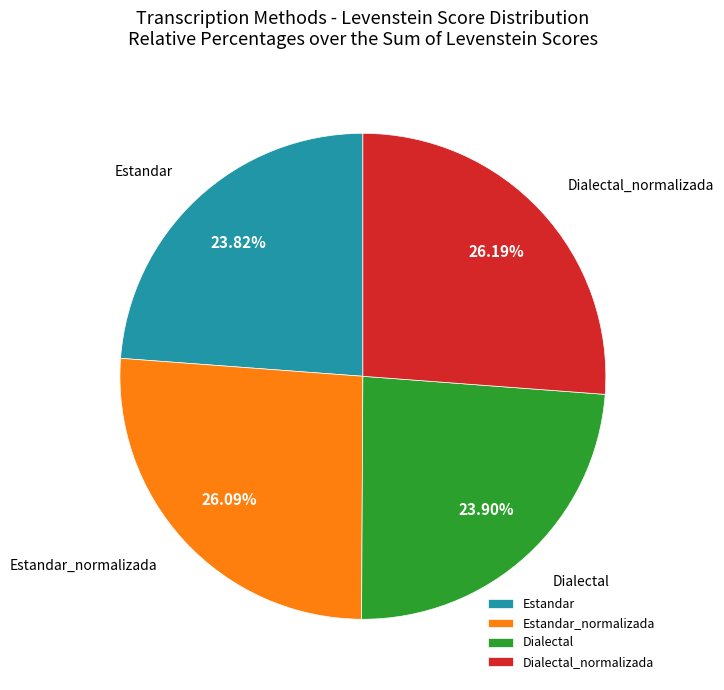

What portion of the pie excludes Dialectal_normalizada?

73.8%